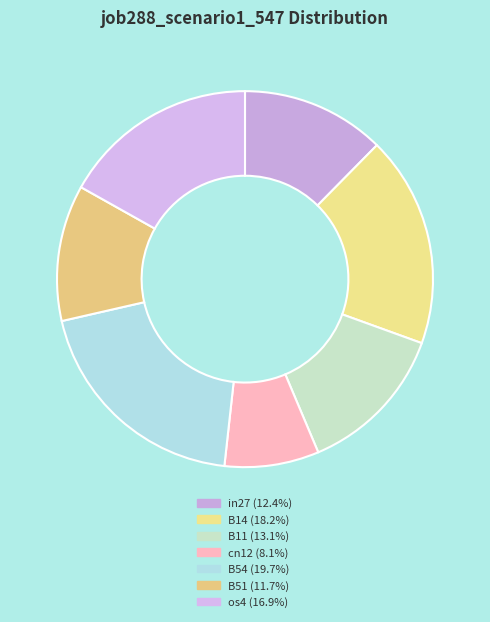

How many segments does this pie chart have?

7